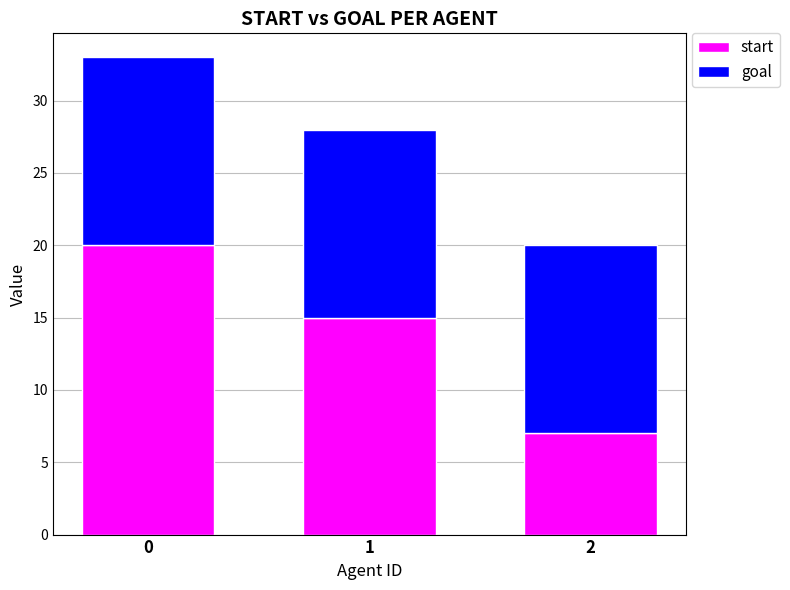

What is the total value across all series at 0?

33